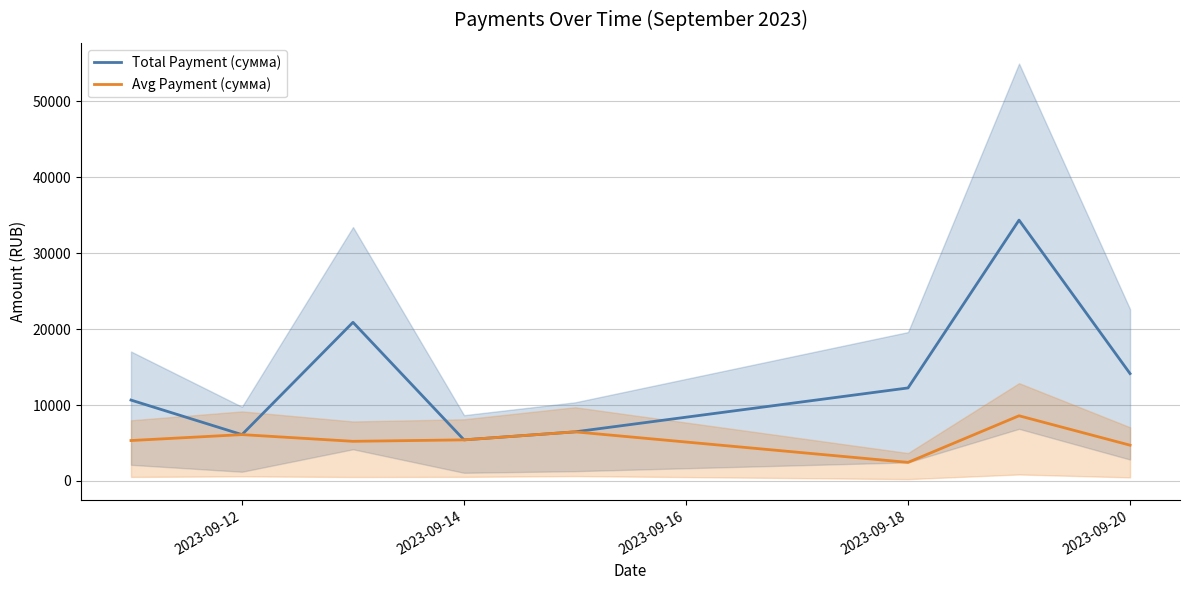

List the series in order of their overall mean, highest first.

Total Payment (сумма), Avg Payment (сумма)